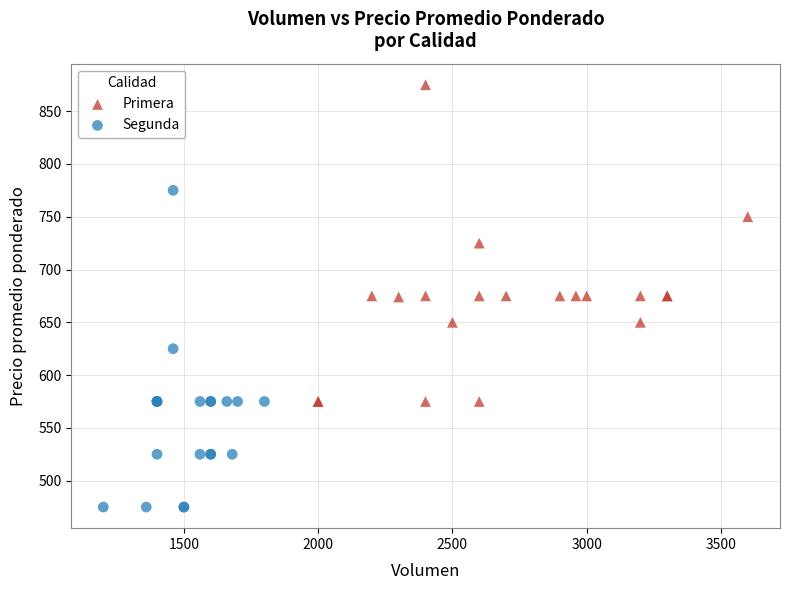

Which series contains the highest Y value?

Primera